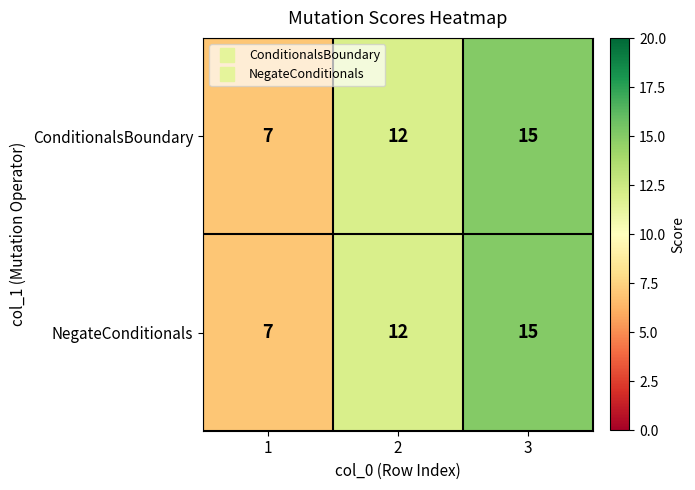

What value does the ConditionalsBoundary series have at 2?

12